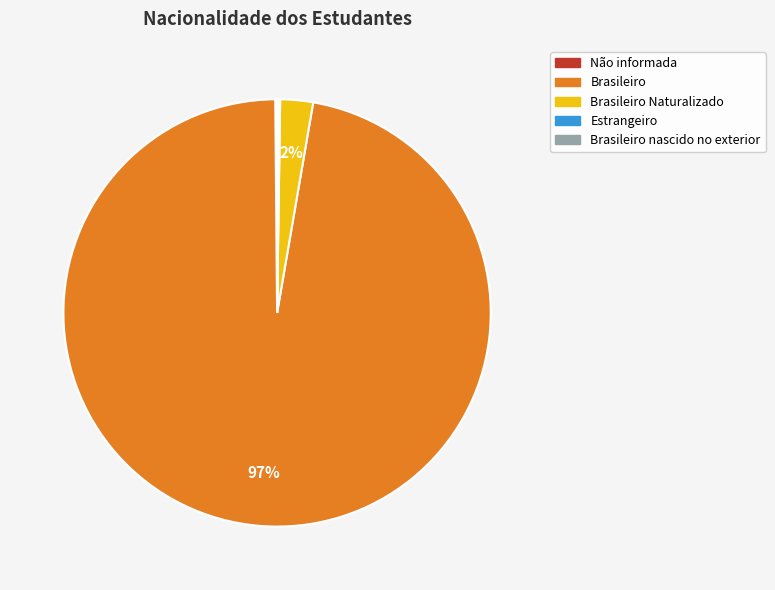

Does any single category account for the majority?

Yes